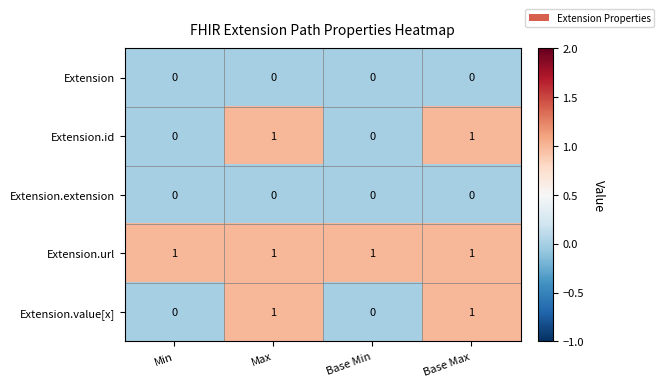

Count the Extension.value[x] values in the range 0 to 1.

4